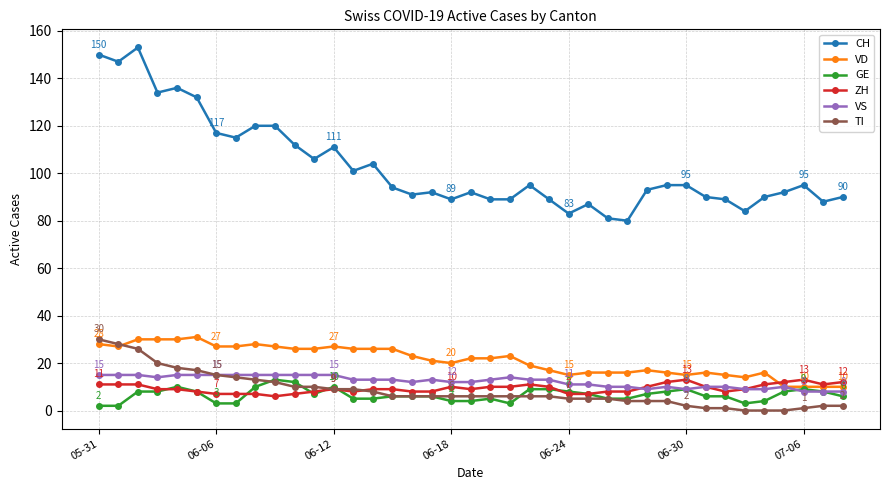

True or false: GE has more than 1 interior local peaks.

True